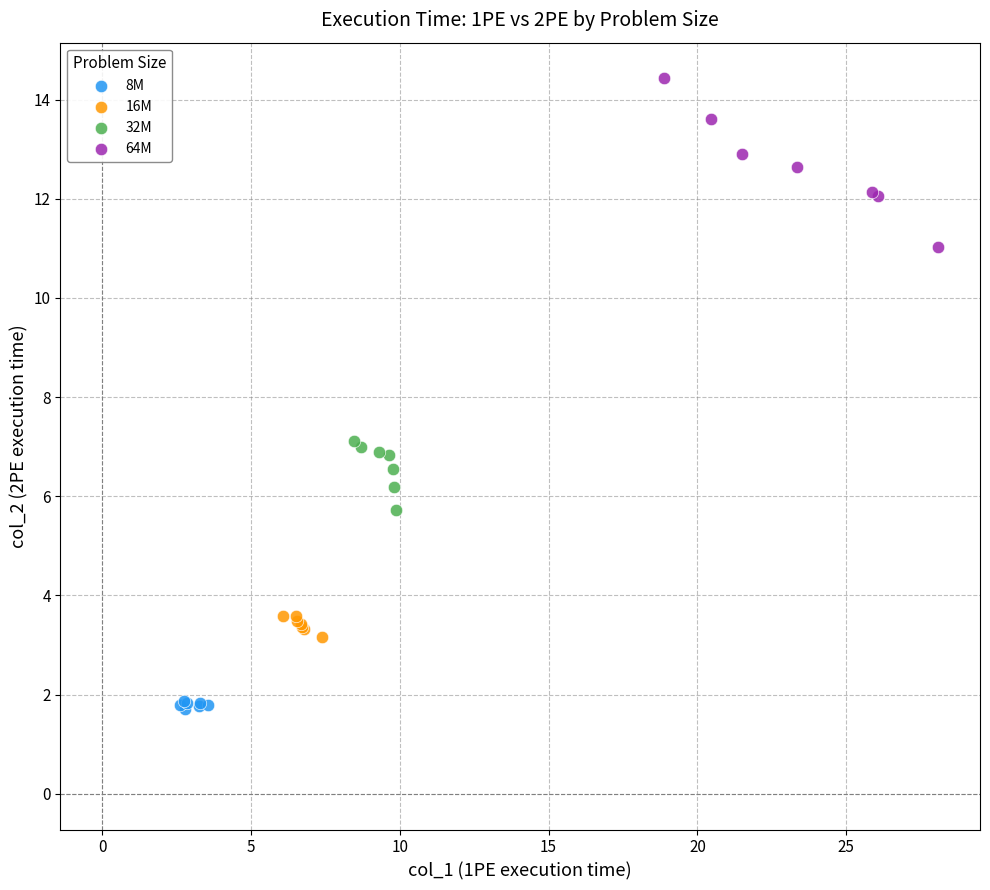

Which series has the widest spread of Y values?

64M